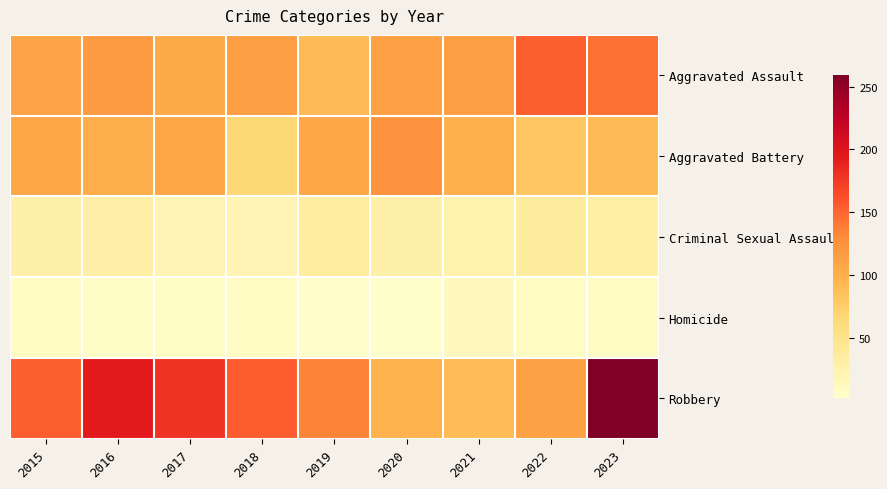

How many data points does each series have?

9